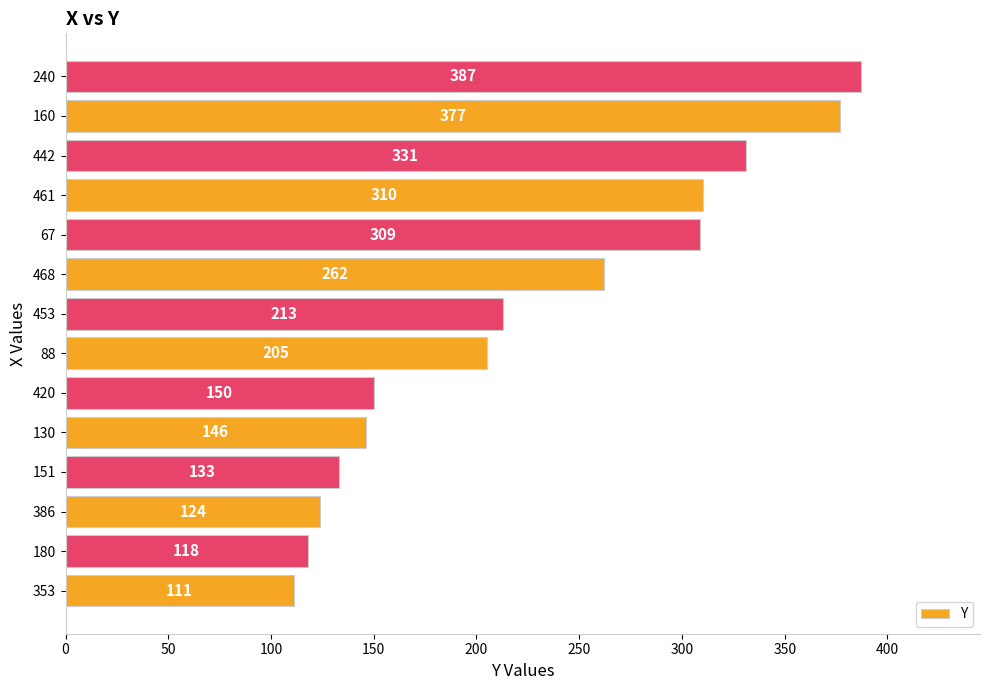

How many data points are less than 213?

7